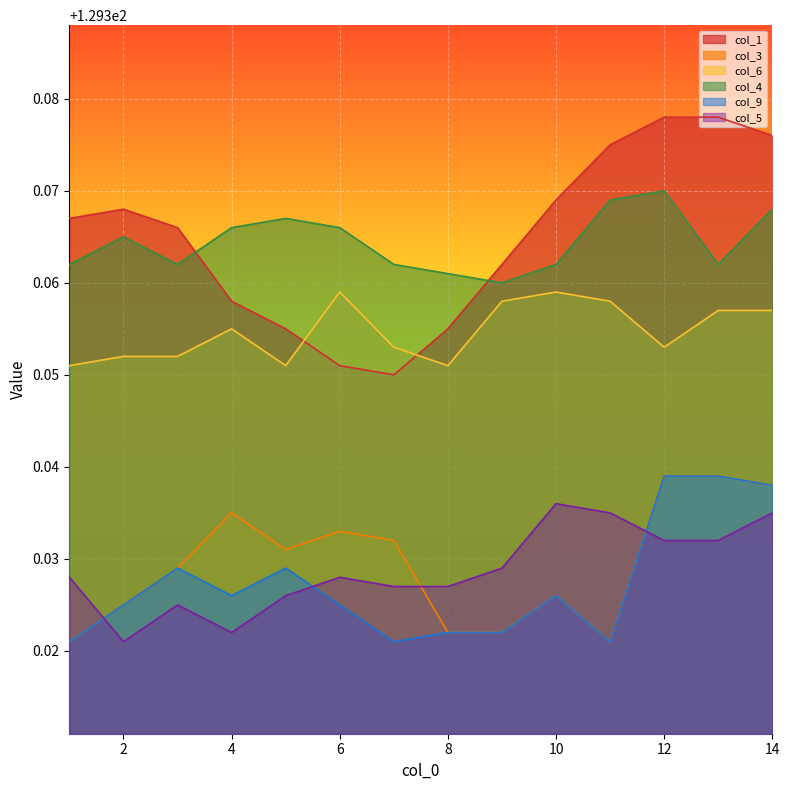

True or false: col_4 has more than 2 points higher than both neighbors.

True